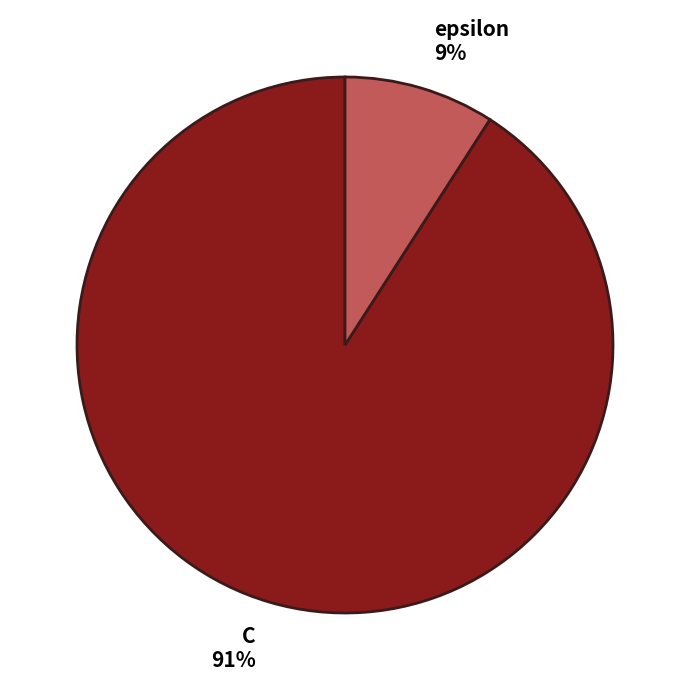

Is C the majority of the pie?

Yes